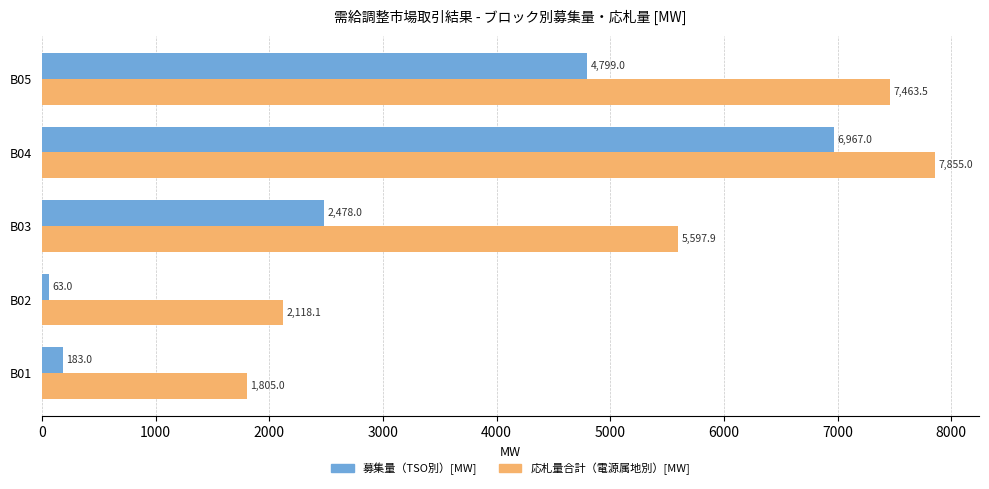

True or false: 応札量合計（電源属地別）[MW] has a value of 1471.3 at B02.

False